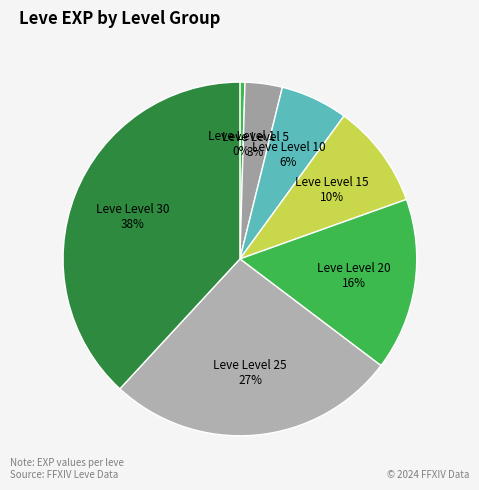

Does any single category account for the majority?

No